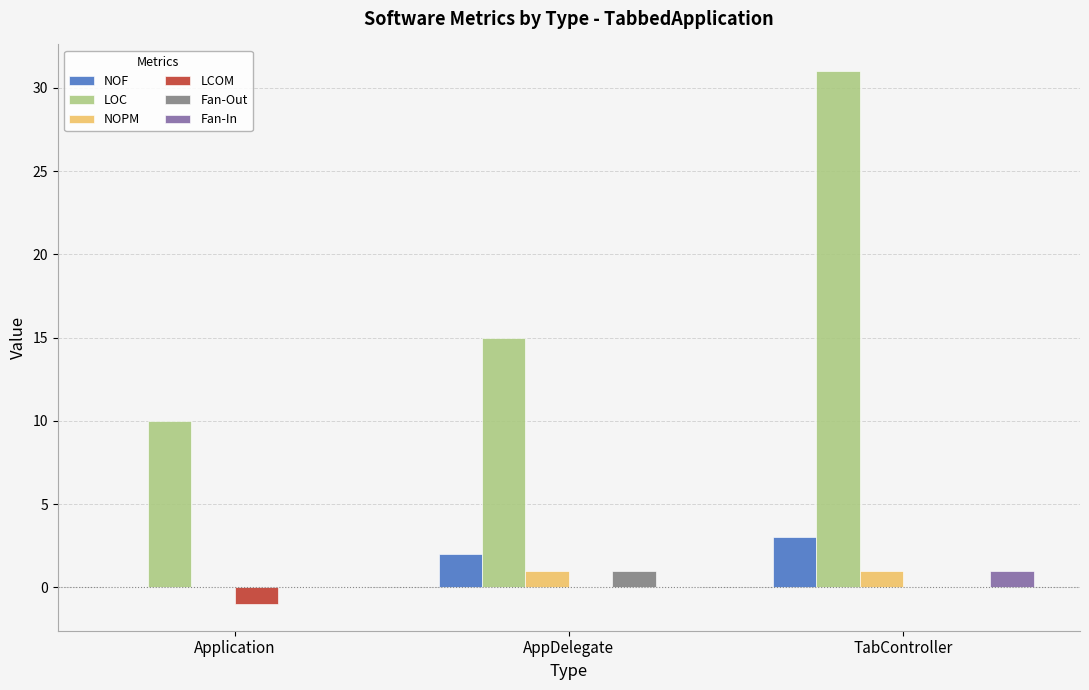

What is the total value across all series at TabController?

36